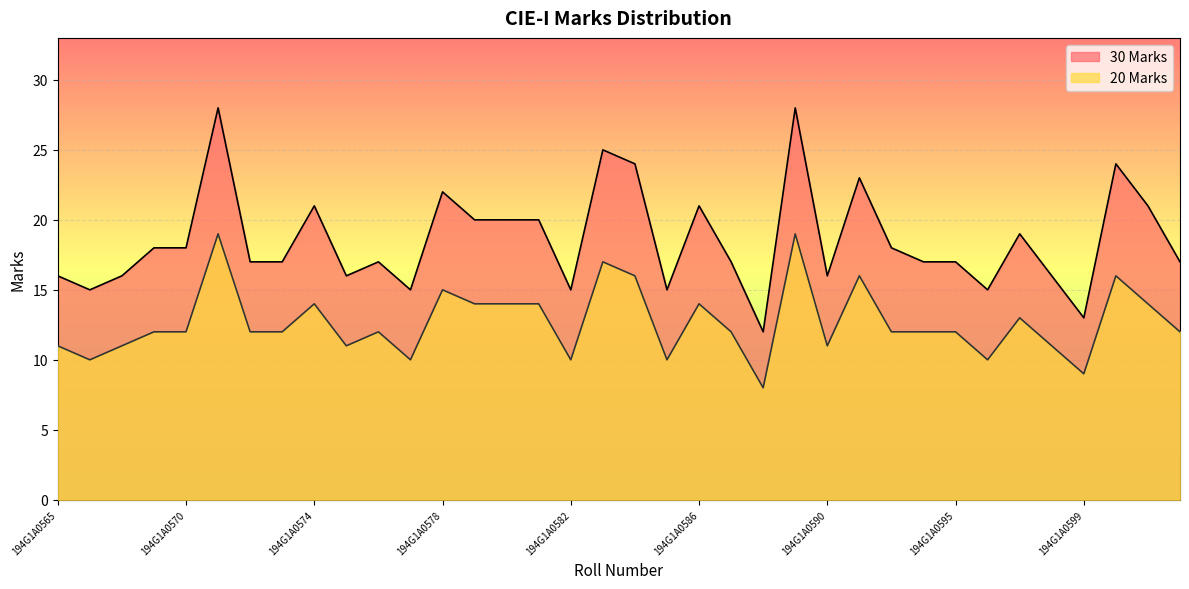

Reading left to right, list all the values displayed in this chart.

30 Marks: 194G1A0565=16	194G1A0566=15	194G1A0568=16	194G1A0569=18	194G1A0570=18	194G1A0571=28	194G1A0572=17	194G1A0573=17	194G1A0574=21	194G1A0575=16	194G1A0576=17	194G1A0577=15	194G1A0578=22	194G1A0579=20	194G1A0580=20	194G1A0581=20	194G1A0582=15	194G1A0583=25	194G1A0584=24	194G1A0585=15	194G1A0586=21	194G1A0587=17	194G1A0588=12	194G1A0589=28	194G1A0590=16	194G1A0591=23	194G1A0592=18	194G1A0593=17	194G1A0595=17	194G1A0596=15	194G1A0597=19	194G1A0598=16	194G1A0599=13	194G1A05A0=24	194G1A05A1=21	194G1A05A3=17
20 Marks: 194G1A0565=11	194G1A0566=10	194G1A0568=11	194G1A0569=12	194G1A0570=12	194G1A0571=19	194G1A0572=12	194G1A0573=12	194G1A0574=14	194G1A0575=11	194G1A0576=12	194G1A0577=10	194G1A0578=15	194G1A0579=14	194G1A0580=14	194G1A0581=14	194G1A0582=10	194G1A0583=17	194G1A0584=16	194G1A0585=10	194G1A0586=14	194G1A0587=12	194G1A0588=8	194G1A0589=19	194G1A0590=11	194G1A0591=16	194G1A0592=12	194G1A0593=12	194G1A0595=12	194G1A0596=10	194G1A0597=13	194G1A0598=11	194G1A0599=9	194G1A05A0=16	194G1A05A1=14	194G1A05A3=12